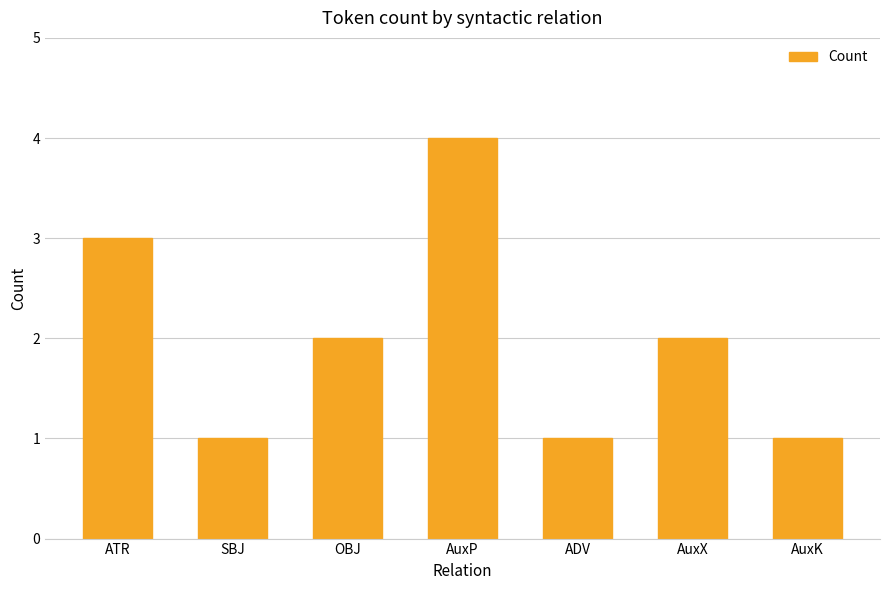

Where does the data first go above 2?

ATR